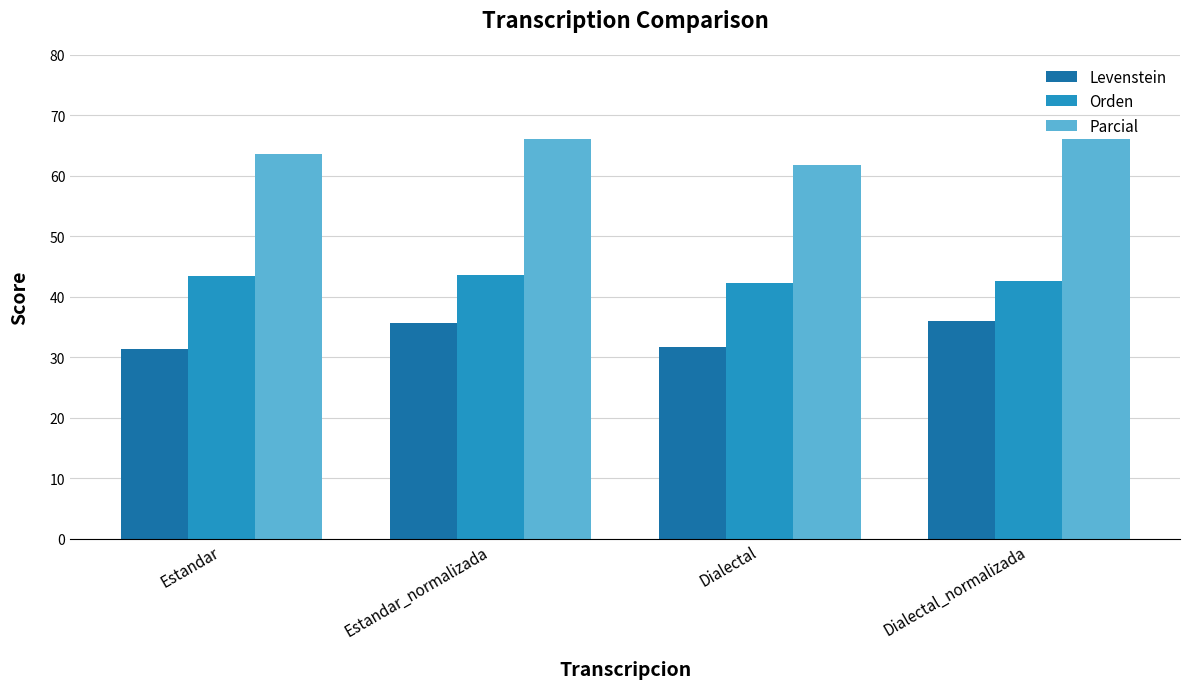

What is the smallest value displayed?

31.4